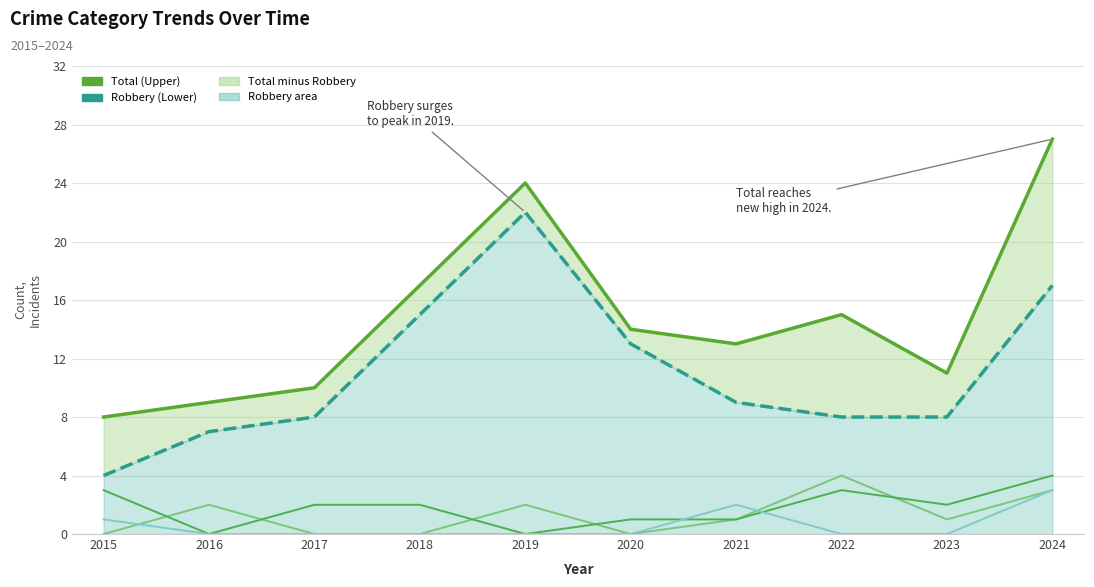

What is the minimum value for Robbery (Lower)?

4